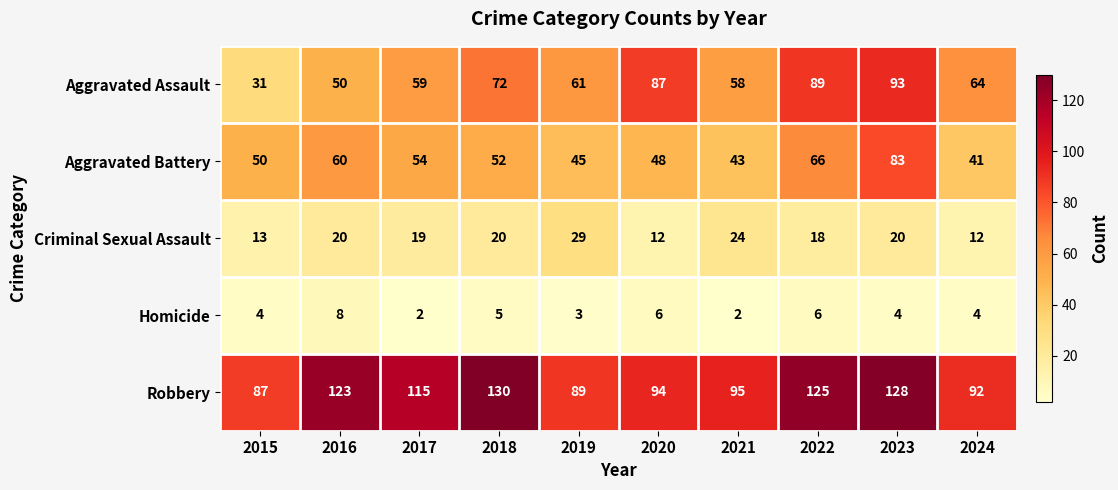

Between 2020 and 2023, which series saw the biggest shift?

Aggravated Battery